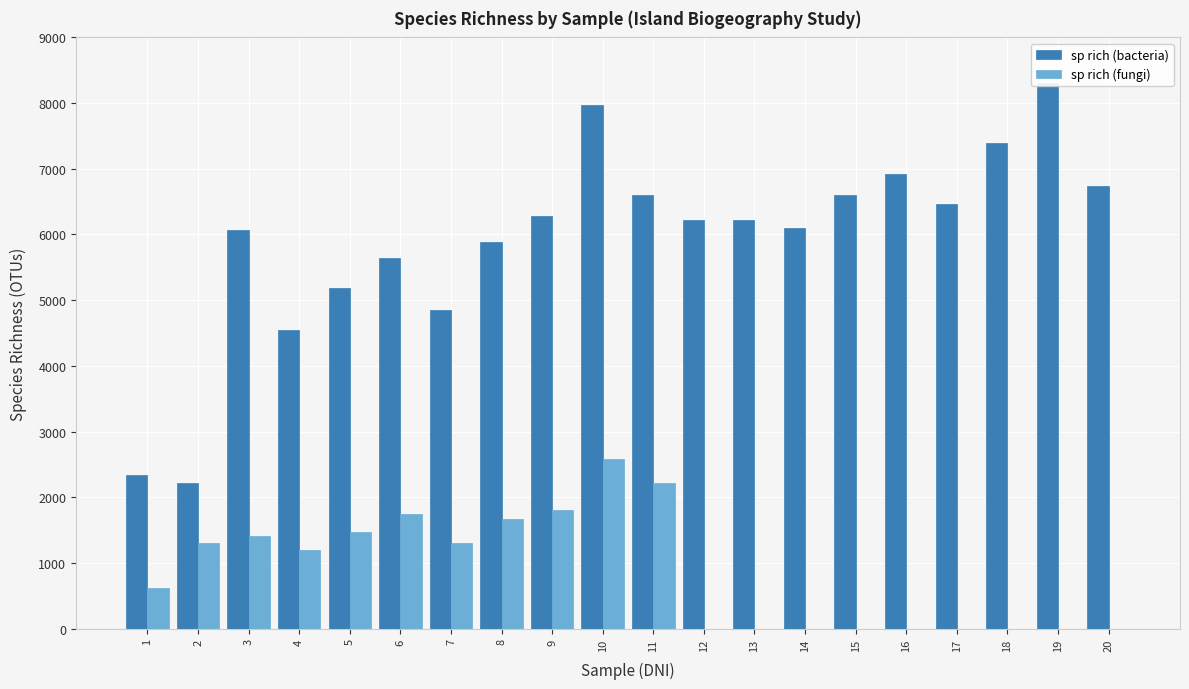

Reading left to right, what are all the values shown in this chart?

sp rich (bacteria): 2342	2212	6070	4543	5192	5636	4853	5881	6286	7965	6599	6225	6213	6094	6604	6913	6467	7389	8310	6732
sp rich (fungi): 624	1301	1416	1196	1466	1743	1301	1675	1812	2576	2209	0	0	0	0	0	0	0	0	0